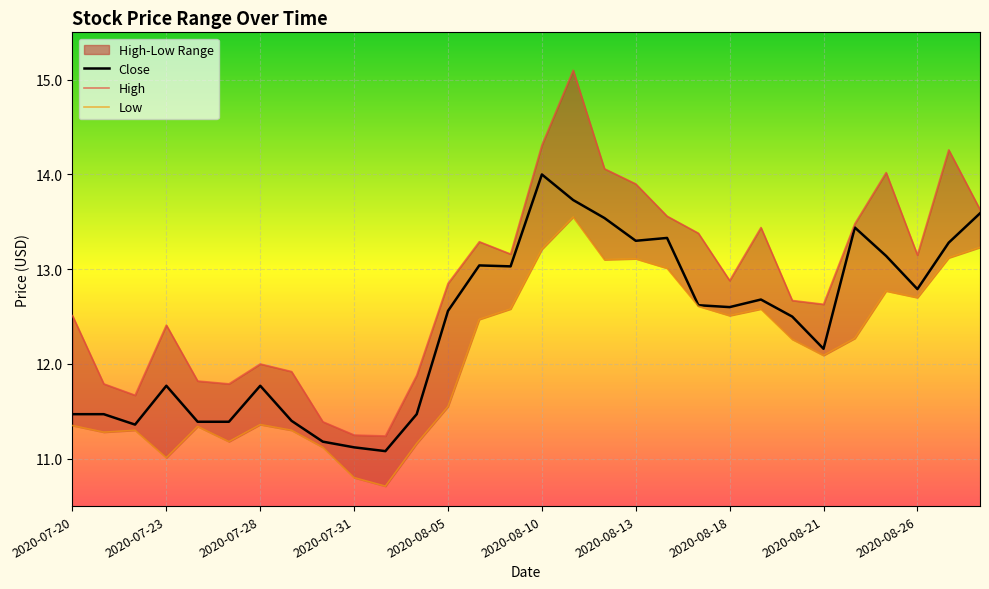

At which label does Close reach its peak?

2020-08-10